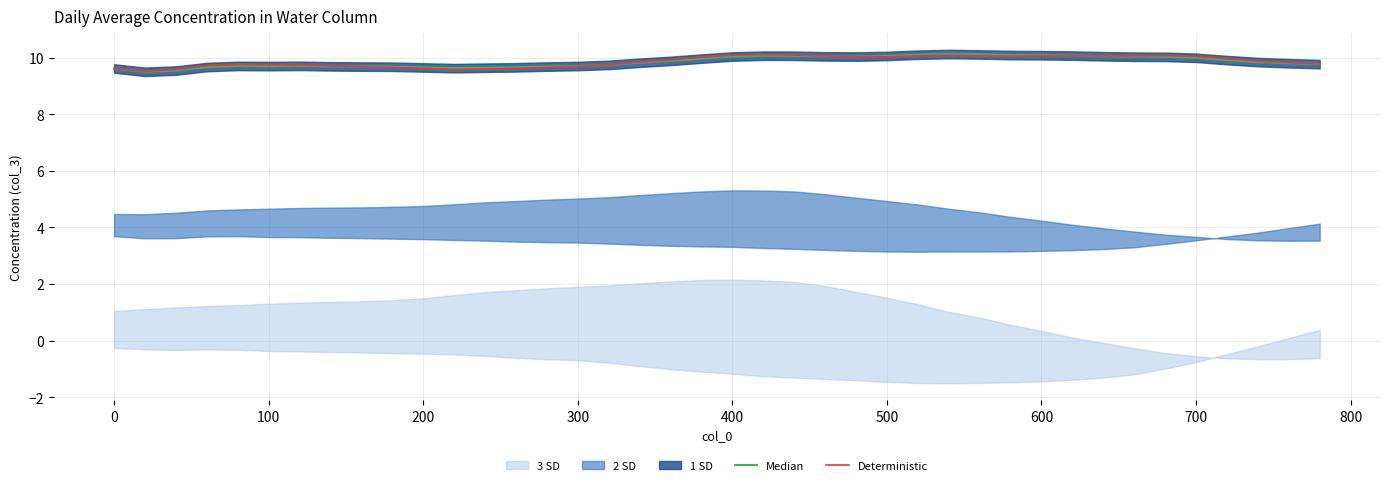

The Deterministic series shows 9.7 at 100. True or false?

True